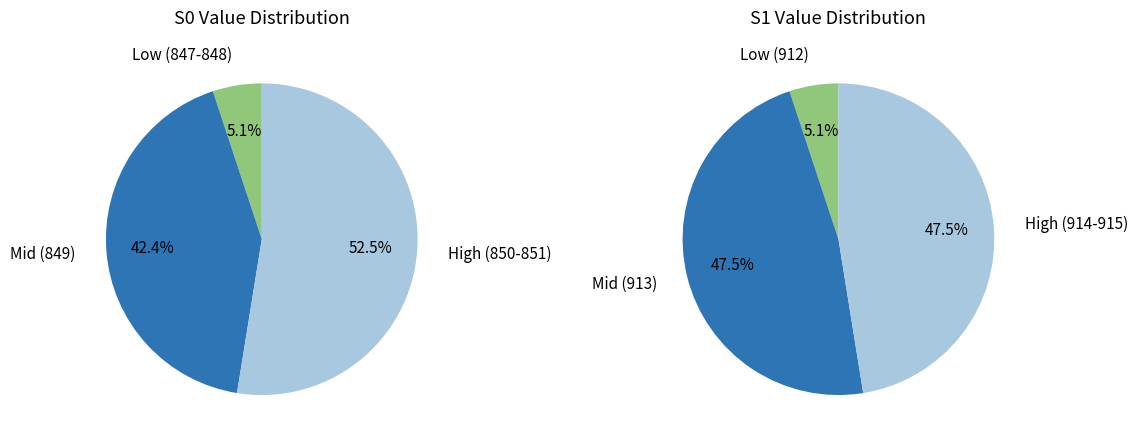

To the nearest percent, what percentage of the pie is S0=850?

51%